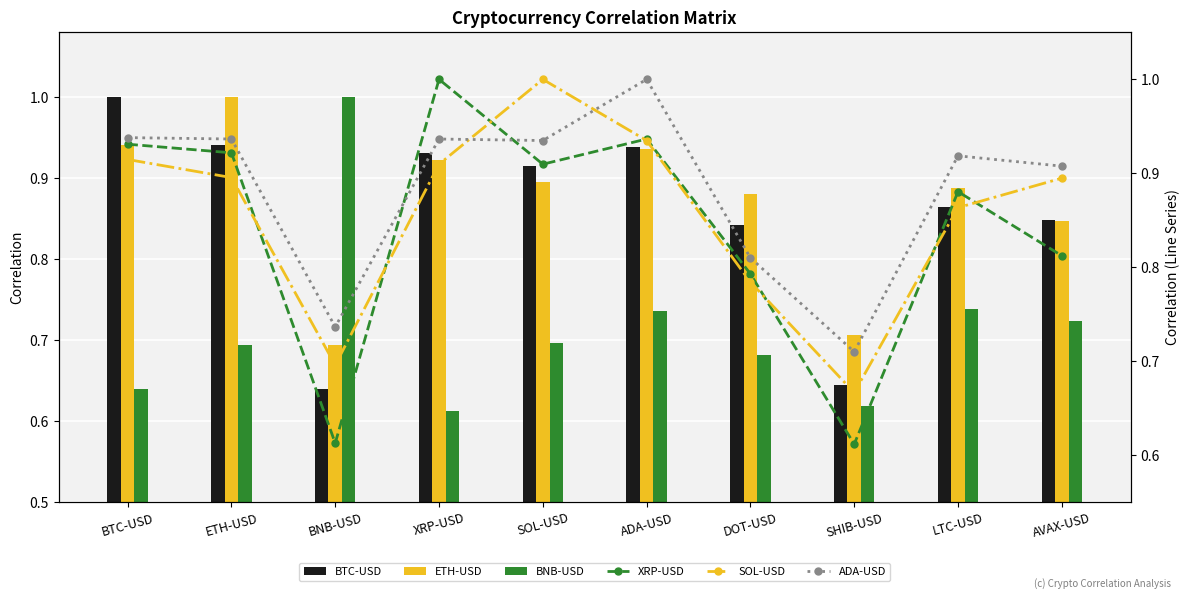

What is the difference between the maximum and minimum values in the XRP-USD series?

0.4